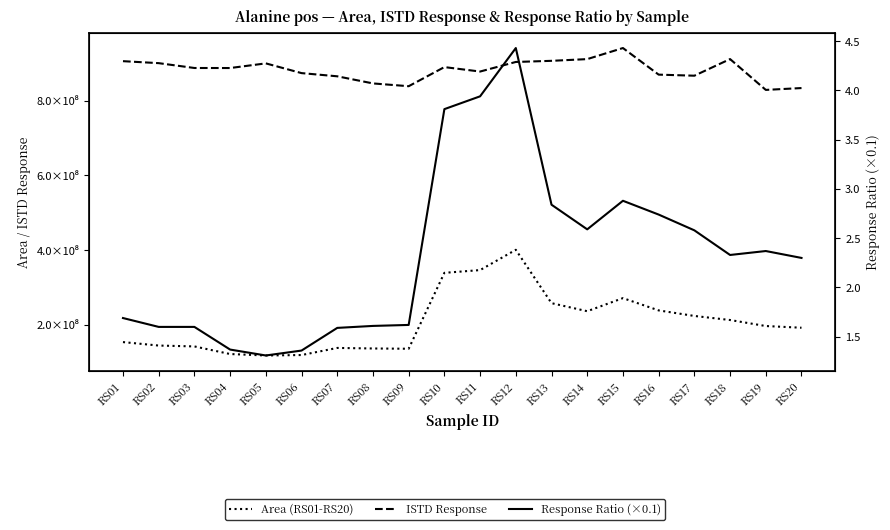

Where is Response Ratio (×0.1) nearest to the value 2?

RS20